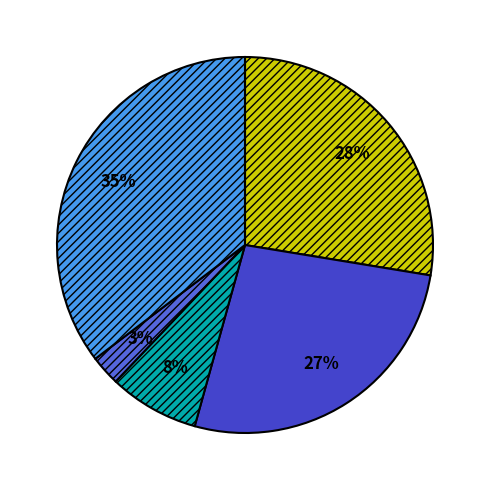

Count the number of slices in the pie.

5